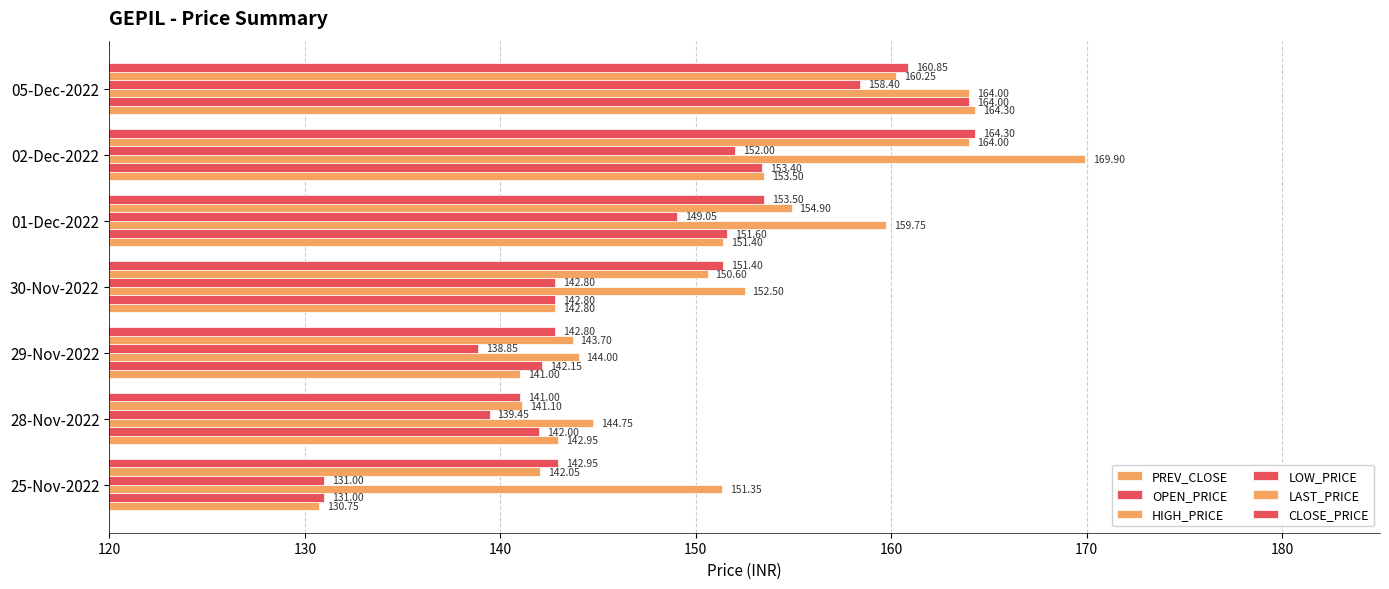

Which series has the largest total across all categories?

HIGH_PRICE